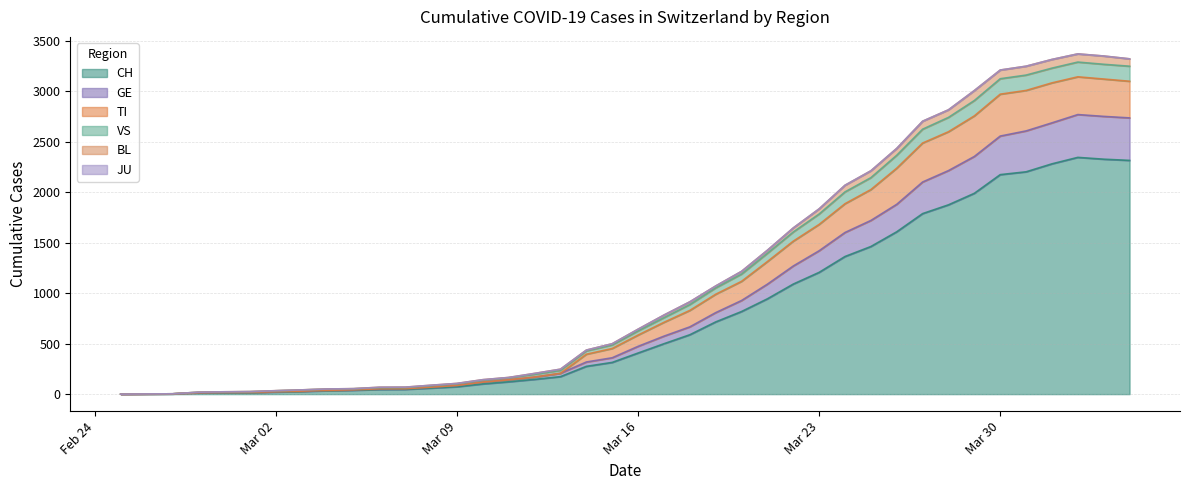

At how many categories does at least one series exceed 3005?

7